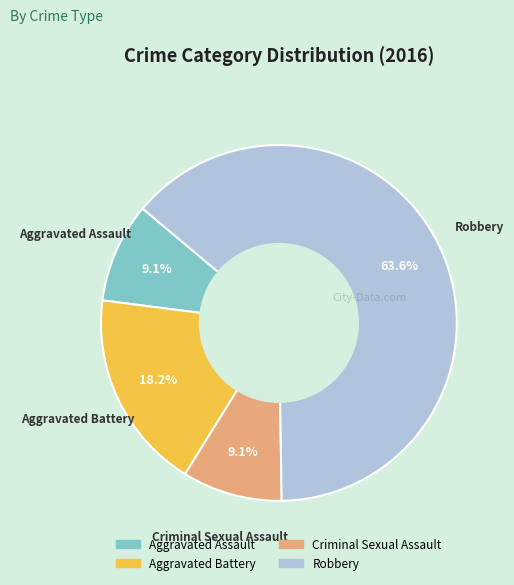

Combined, do Aggravated Battery and Aggravated Assault account for over 50%?

No